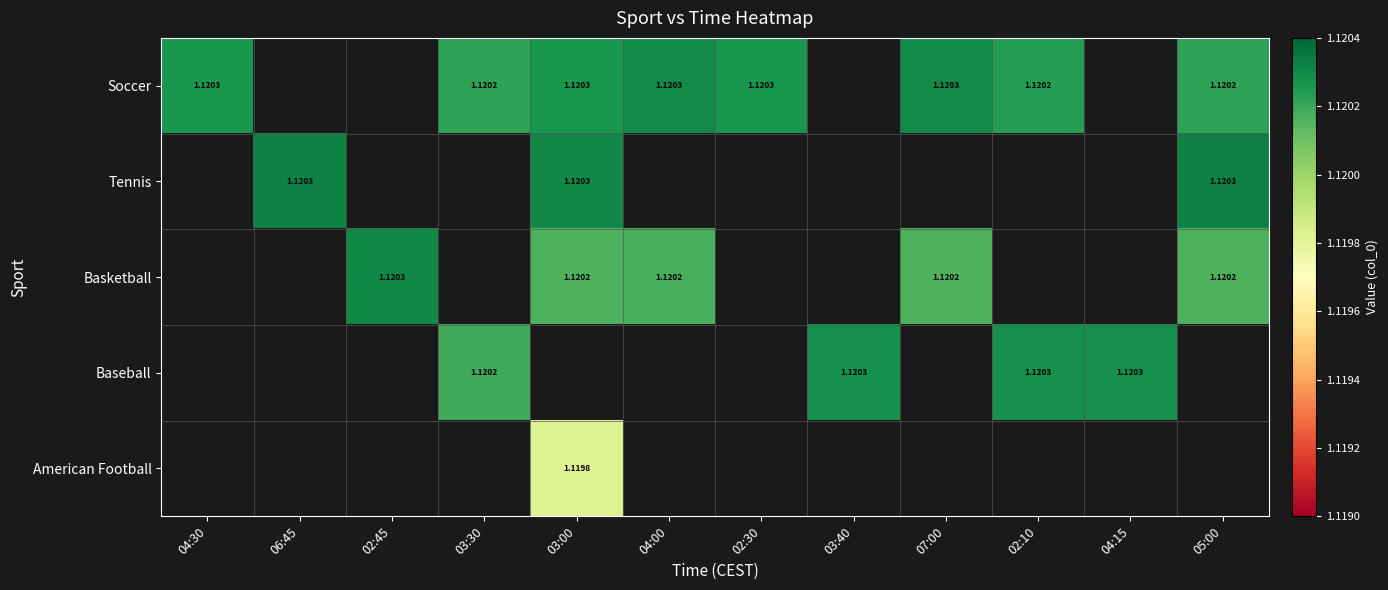

Which category has the lowest value in the Soccer series?

05:00